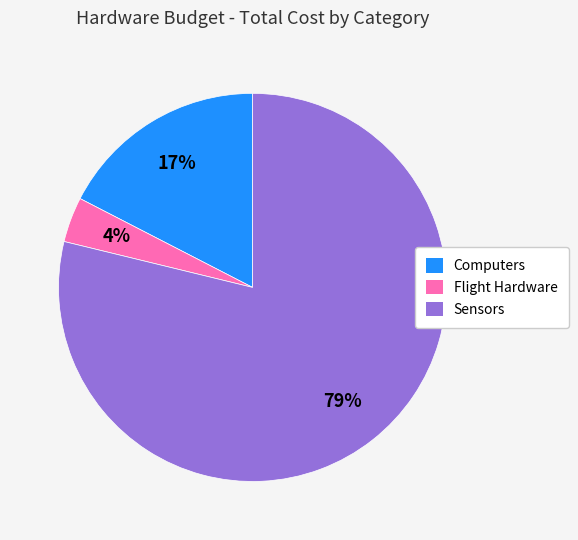

Which category has the biggest portion of the pie?

Sensors